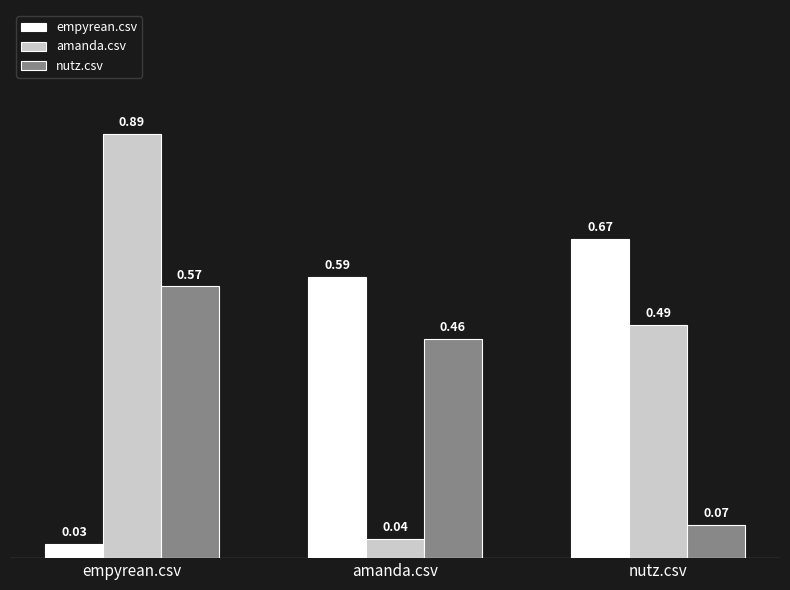

How many bars are there in total?

9